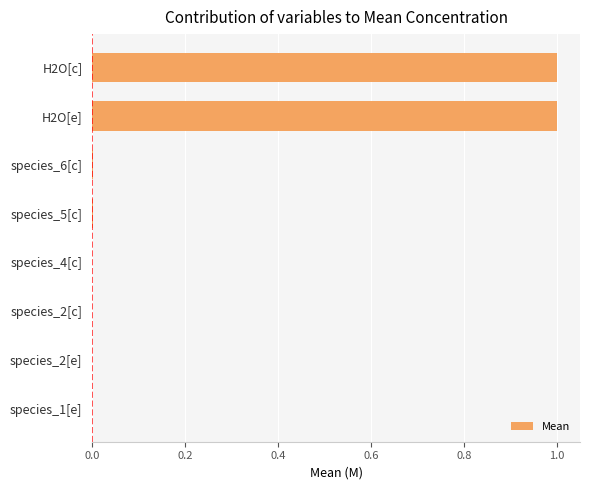

The value at H2O[e] is 1.6. True or false?

False